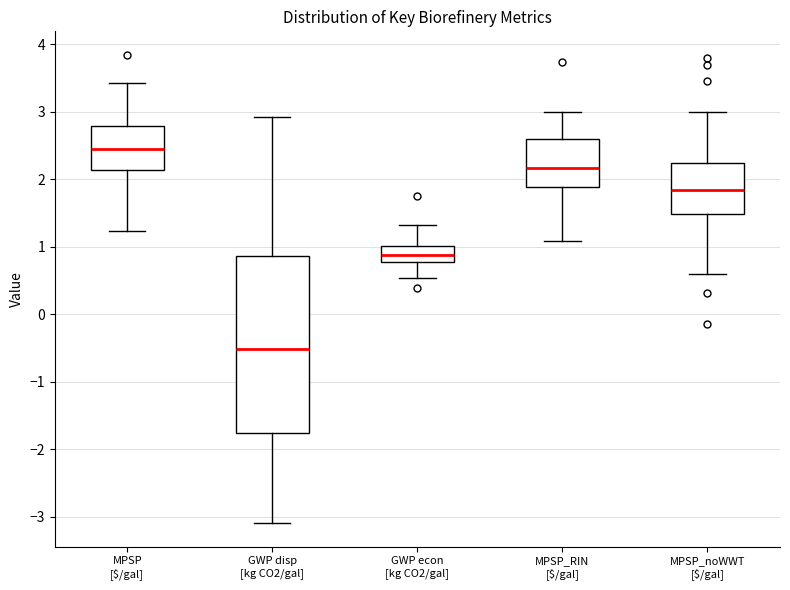

Which box's median line is the highest?

MPSP [$/gal]